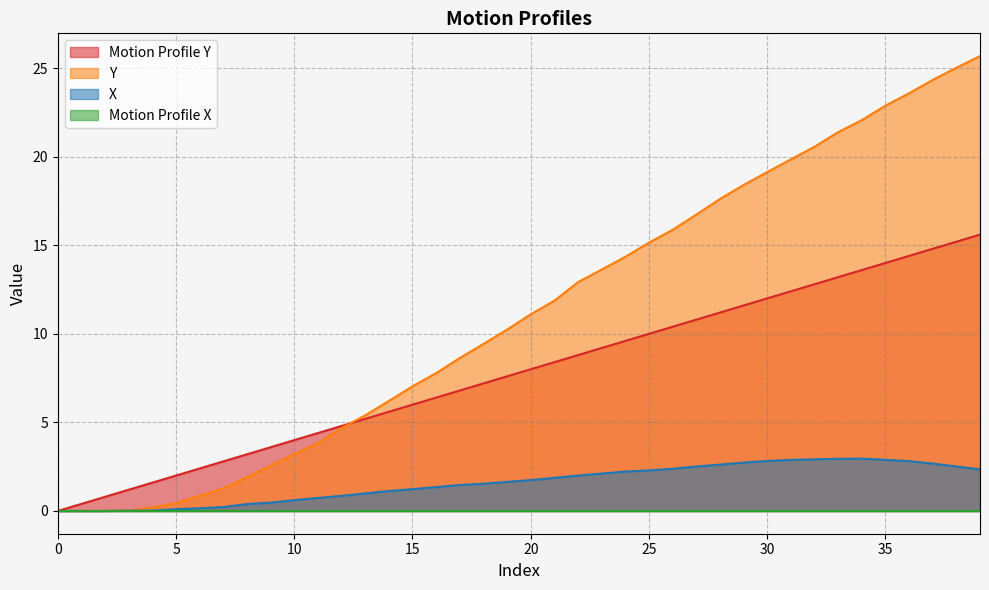

What is the average value of the X series?

1.6